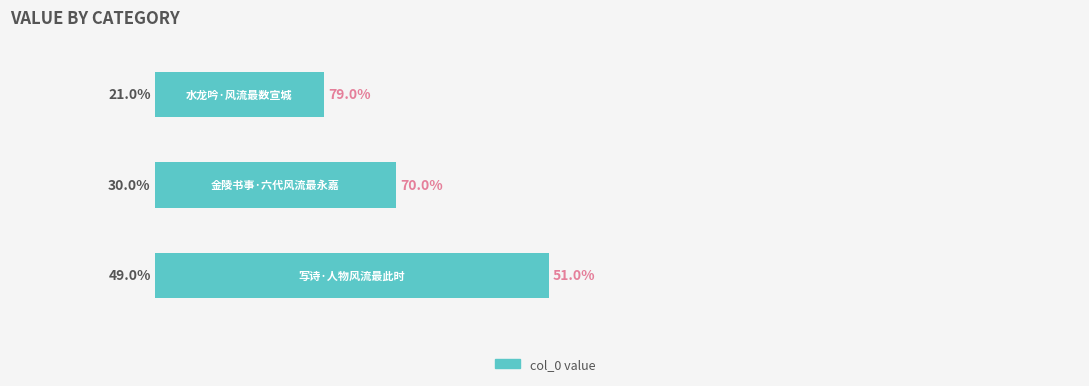

What is the smallest value displayed?

21.0